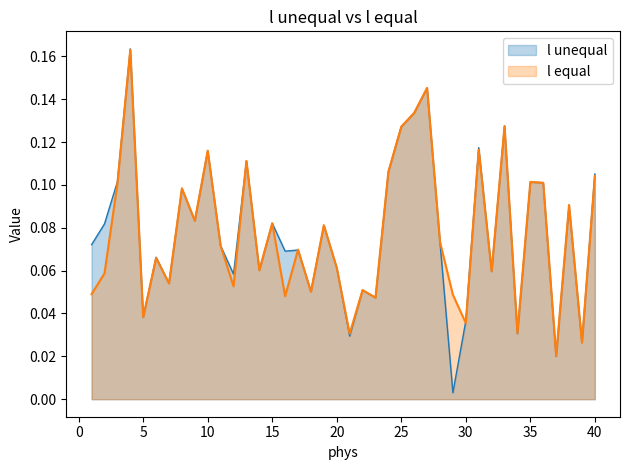

Between 24 and 37, which series saw the biggest shift?

l unequal